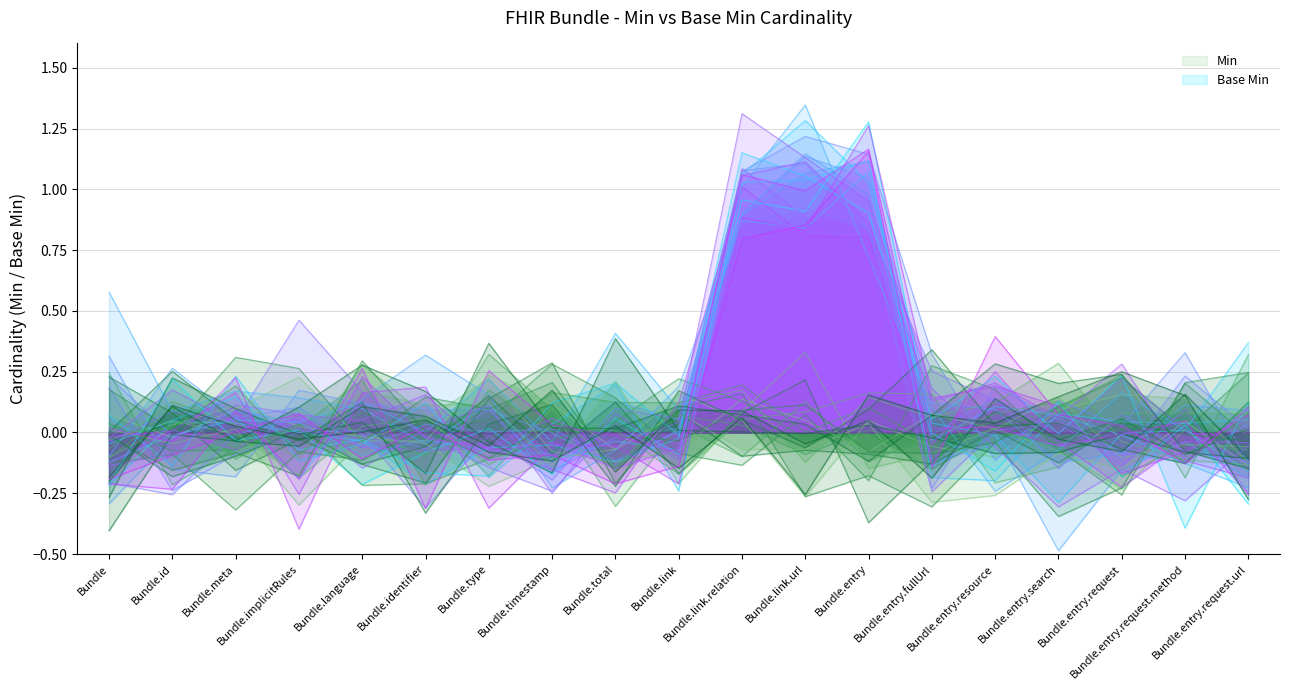

List the series in order of their overall mean, highest first.

Base Min, Min